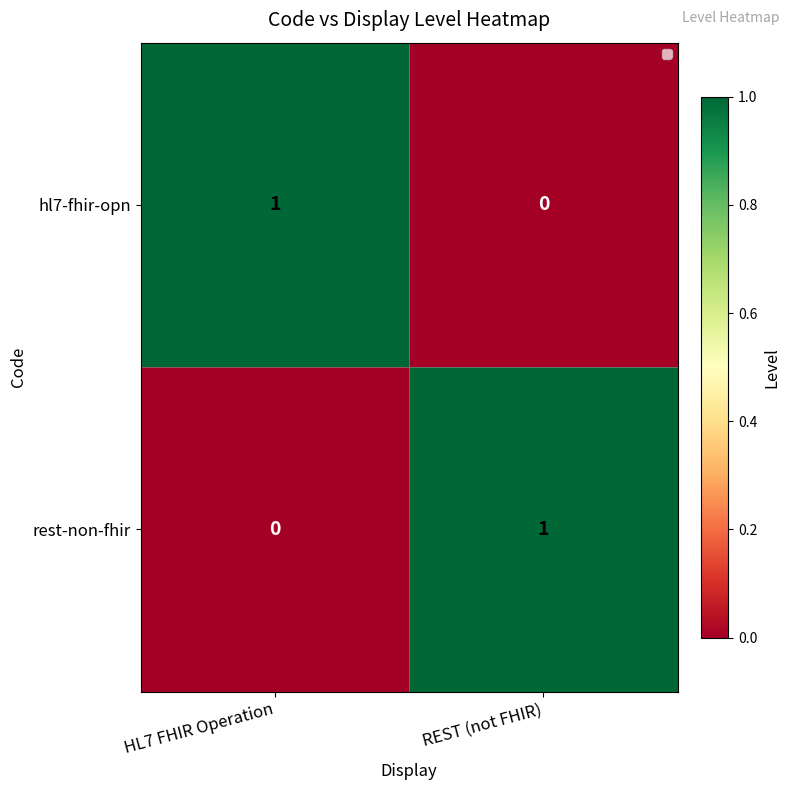

Is it true that rest-non-fhir equals 1 at HL7 FHIR Operation?

False